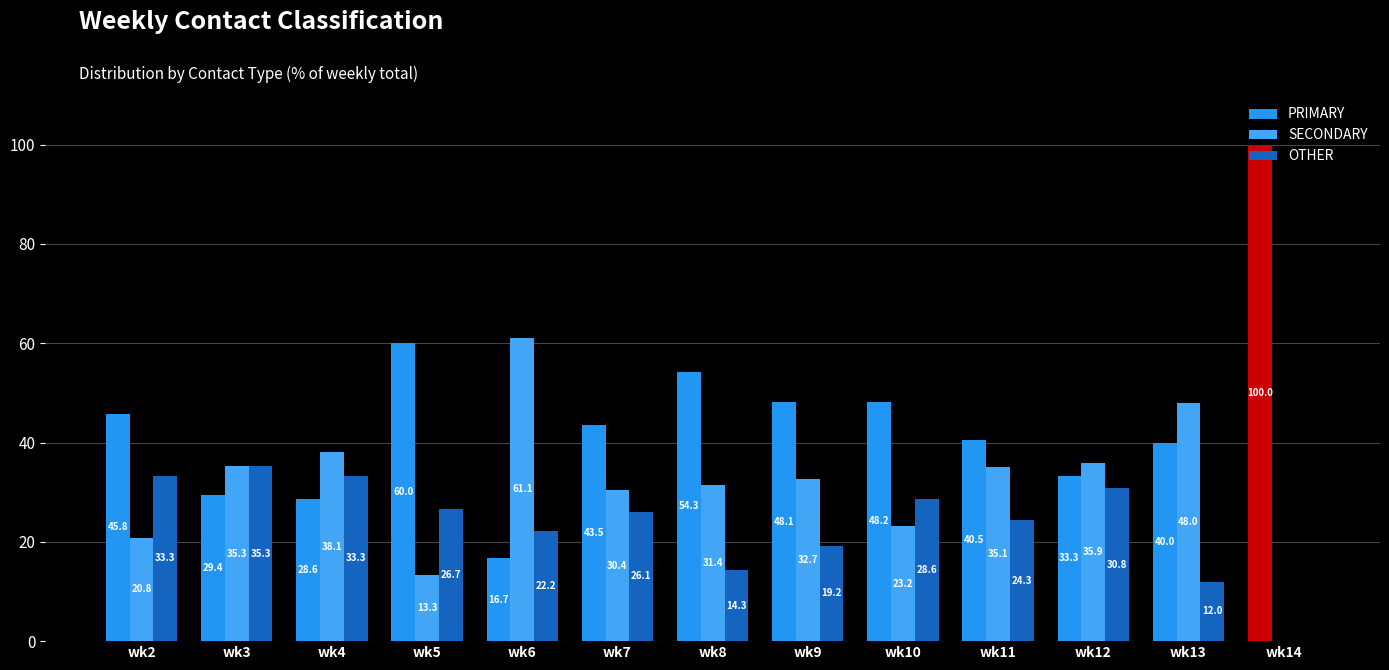

Reading left to right, list all the values displayed in this chart.

PRIMARY: 45.8	29.4	28.6	60.0	16.7	43.5	54.3	48.1	48.2	40.5	33.3	40.0	100.0
SECONDARY: 20.8	35.3	38.1	13.3	61.1	30.4	31.4	32.7	23.2	35.1	35.9	48.0	0.0
OTHER: 33.3	35.3	33.3	26.7	22.2	26.1	14.3	19.2	28.6	24.3	30.8	12.0	0.0